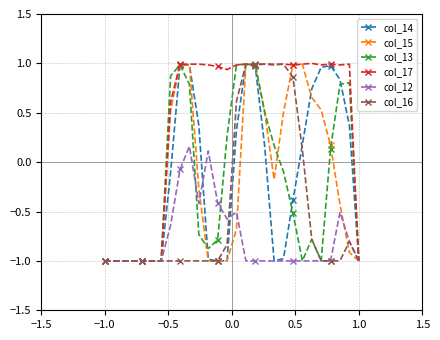

True or false: col_13 has more than 1 points higher than both neighbors.

True